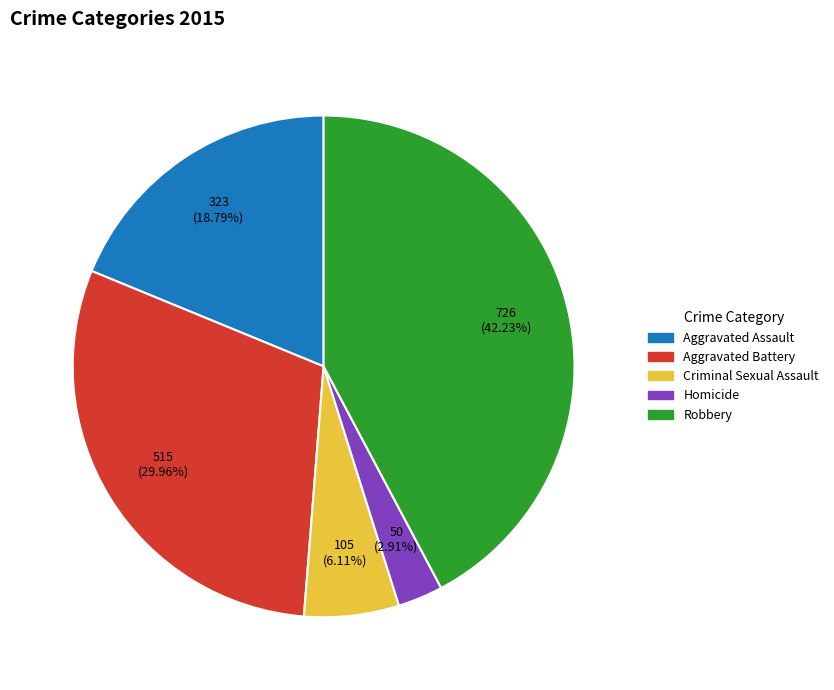

Rank the categories by value from lowest to highest.

Homicide, Criminal Sexual Assault, Aggravated Assault, Aggravated Battery, Robbery